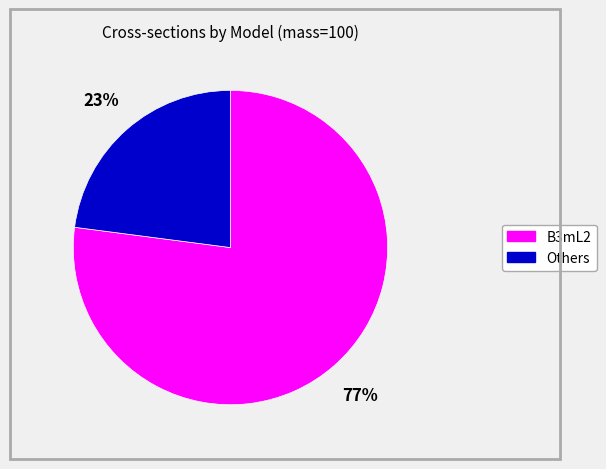

Does any single category account for the majority?

Yes